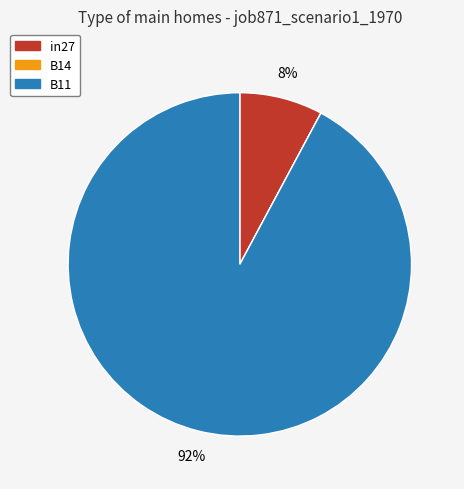

To the nearest percent, what portion does in27 represent?

8%